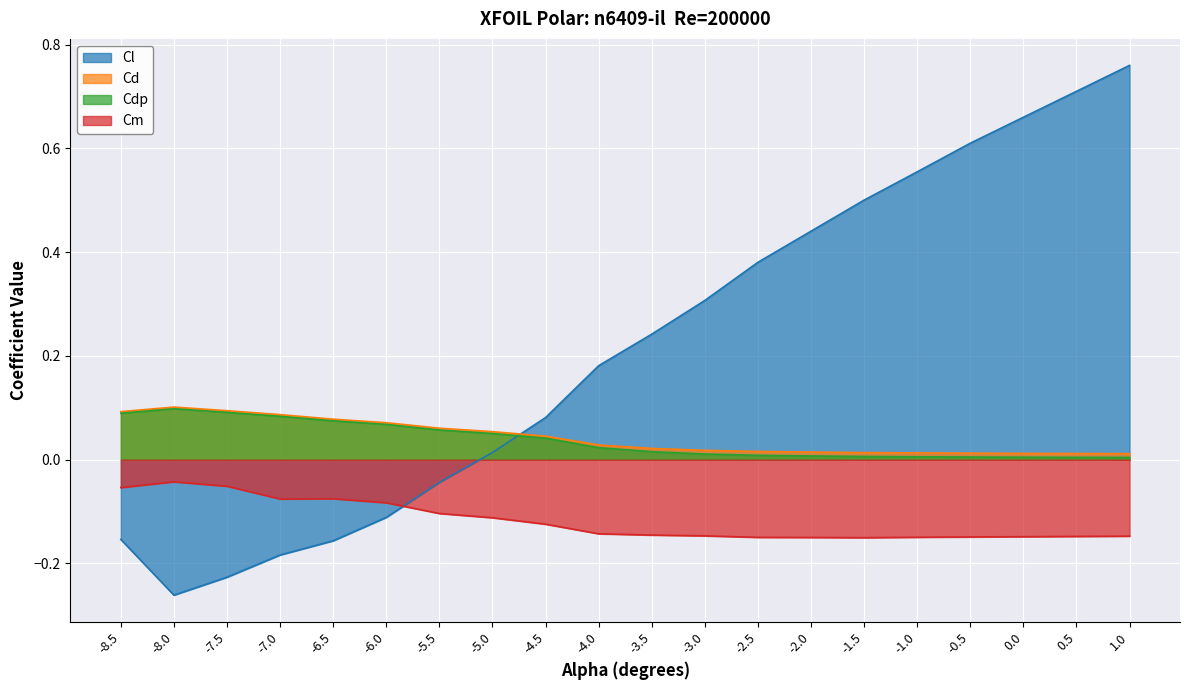

At which category is the sum across all series the highest?

1.0